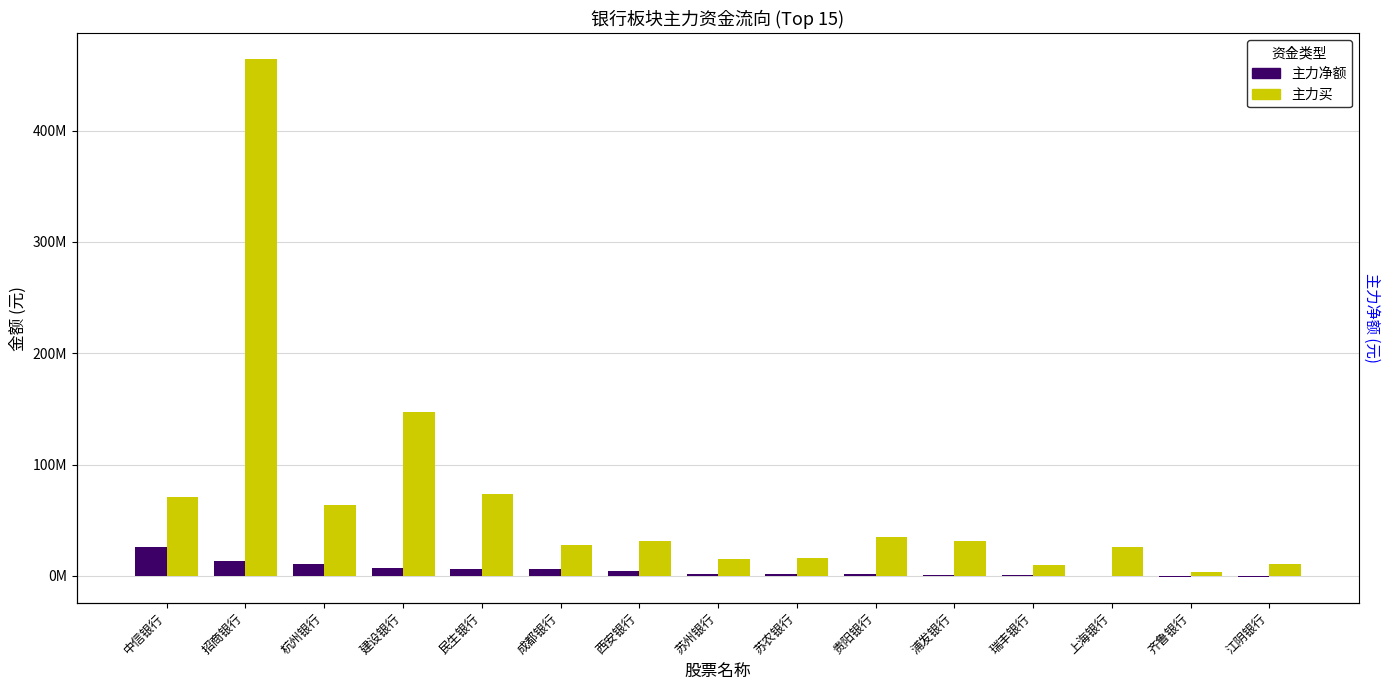

What value does the 主力净额 series have at 中信银行, to the nearest 50?

25970650